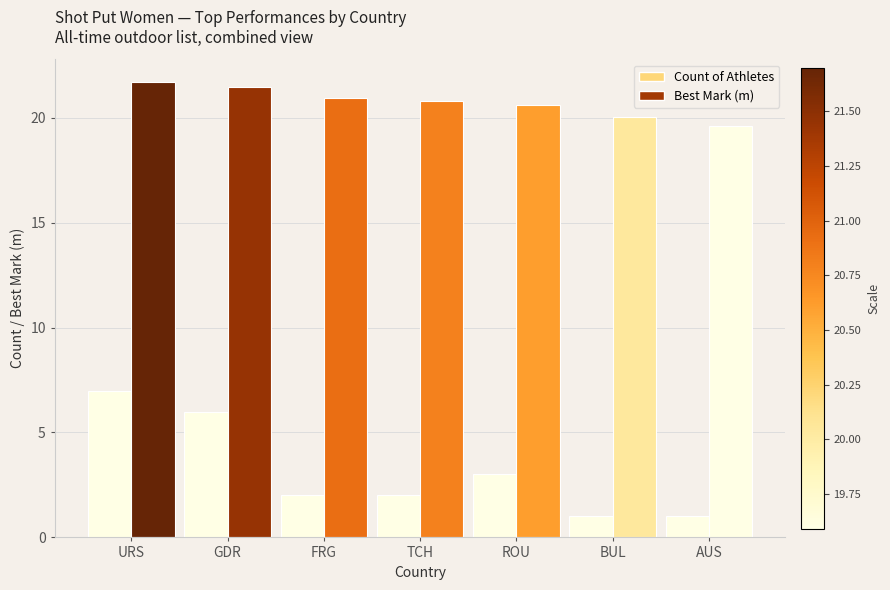

Rank the series at TCH from lowest to highest value.

Count of Athletes, Best Mark (m)